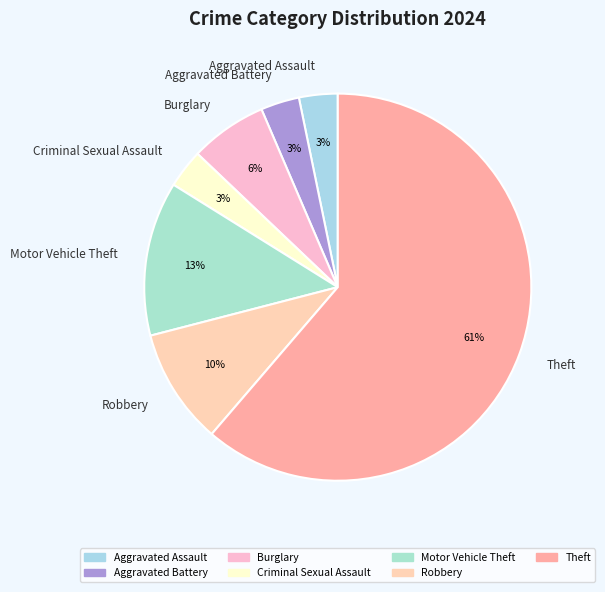

True or false: Theft accounts for 61% of the total.

True